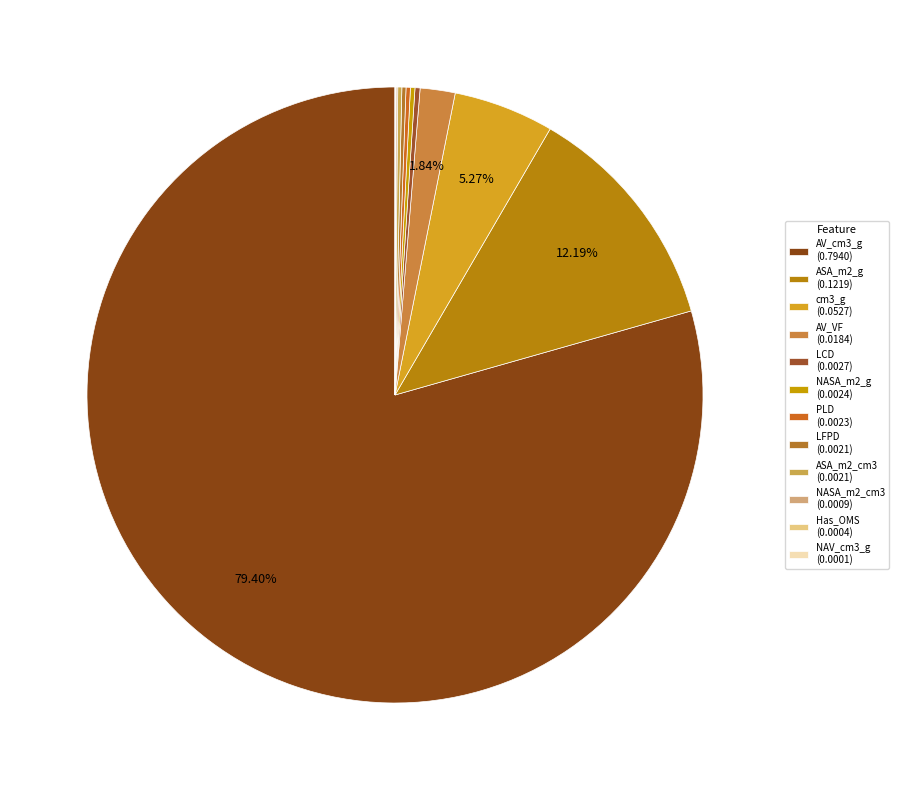

Which slice is the smallest?

NAV_cm3_g